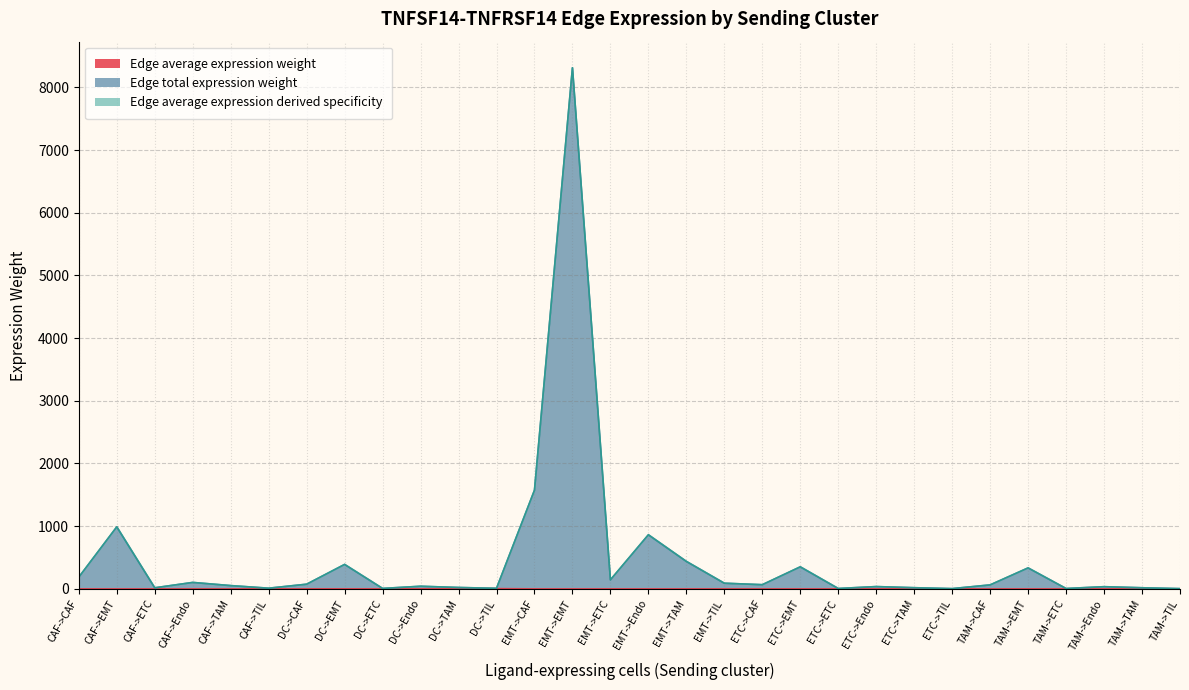

Which category has the lowest value in the Edge total expression weight series?

TAM->TIL